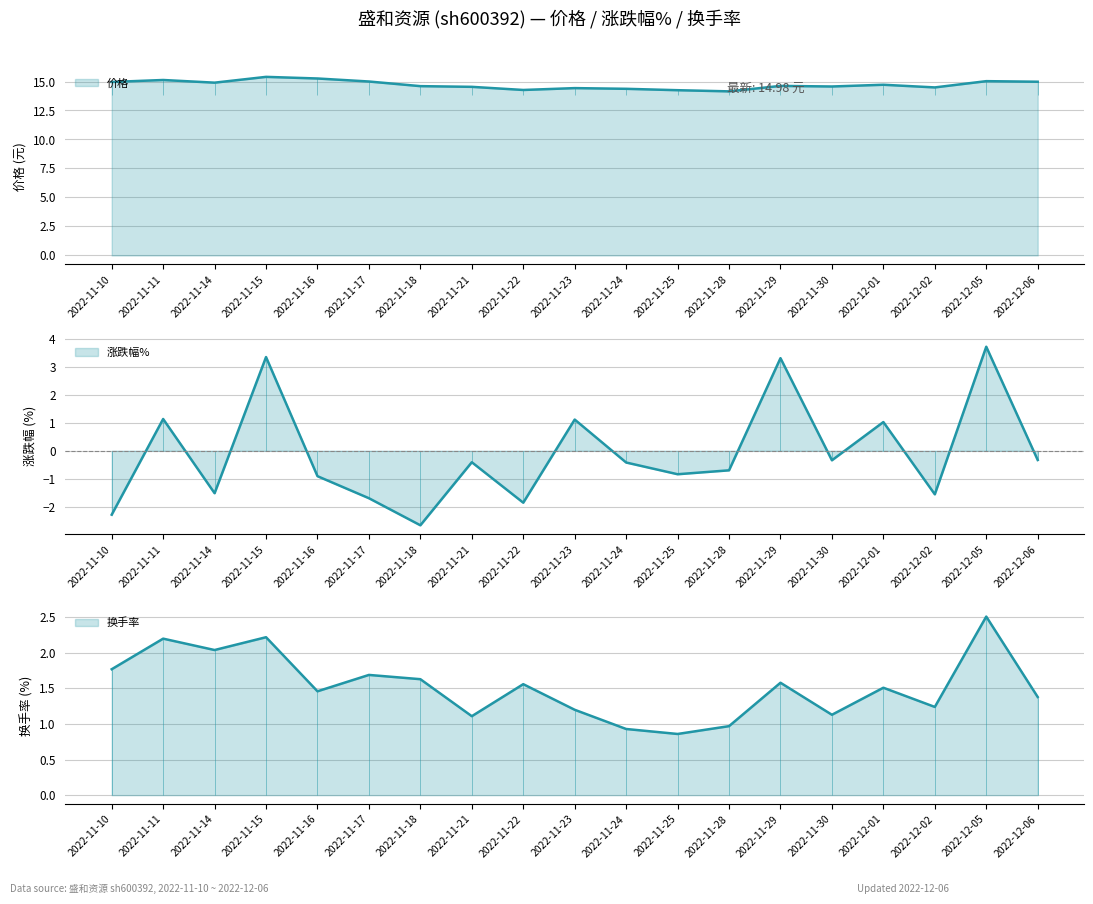

True or false: 价格 and 涨跌幅% intersect in this chart.

False